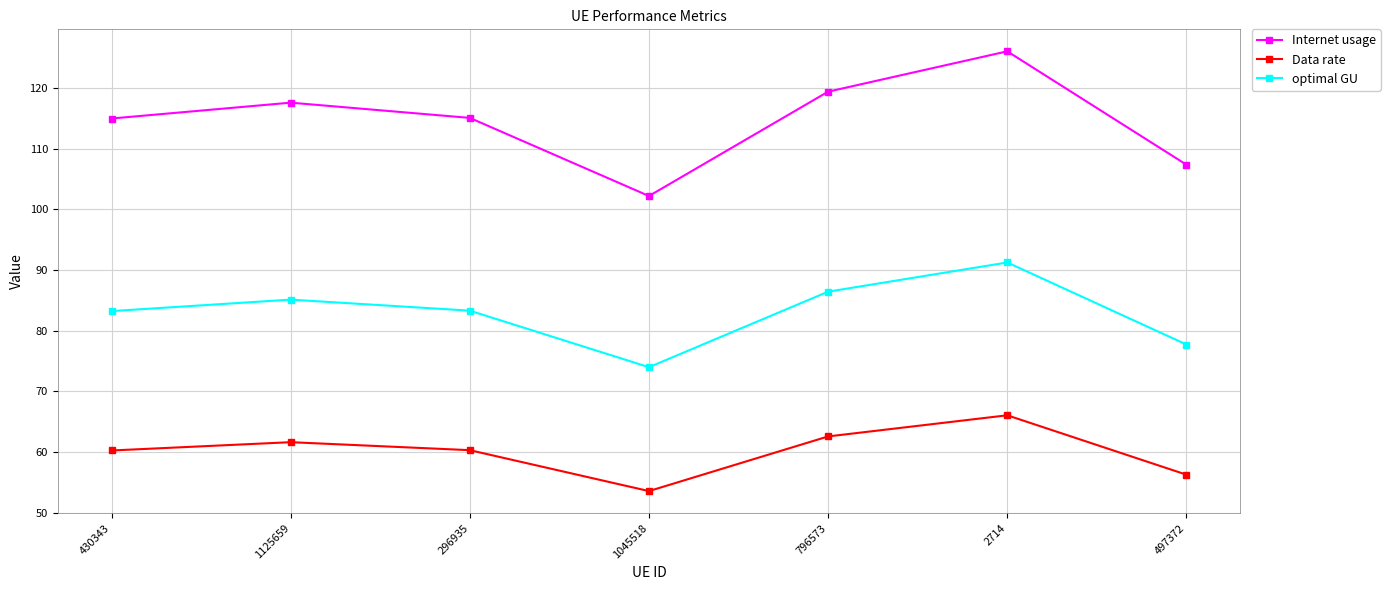

What is the difference between the Internet usage values at 1125659 and 796573?

1.8